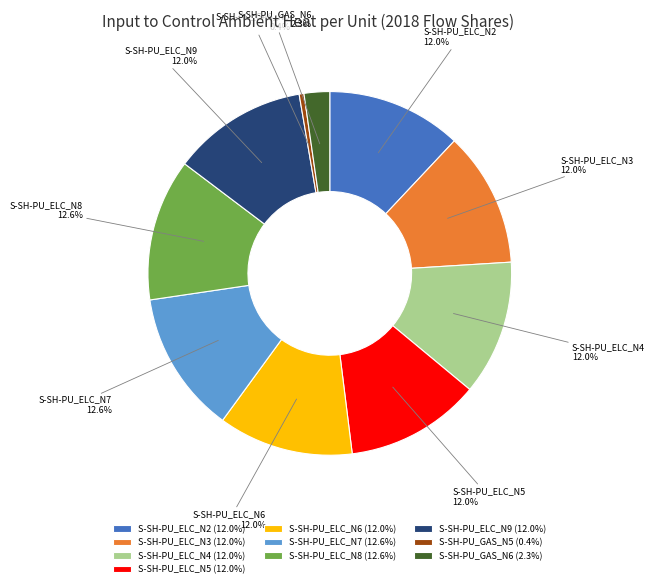

Combined, what portion of the pie is S-SH-PU_ELC_N4 and S-SH-PU_GAS_N5?

12.4%